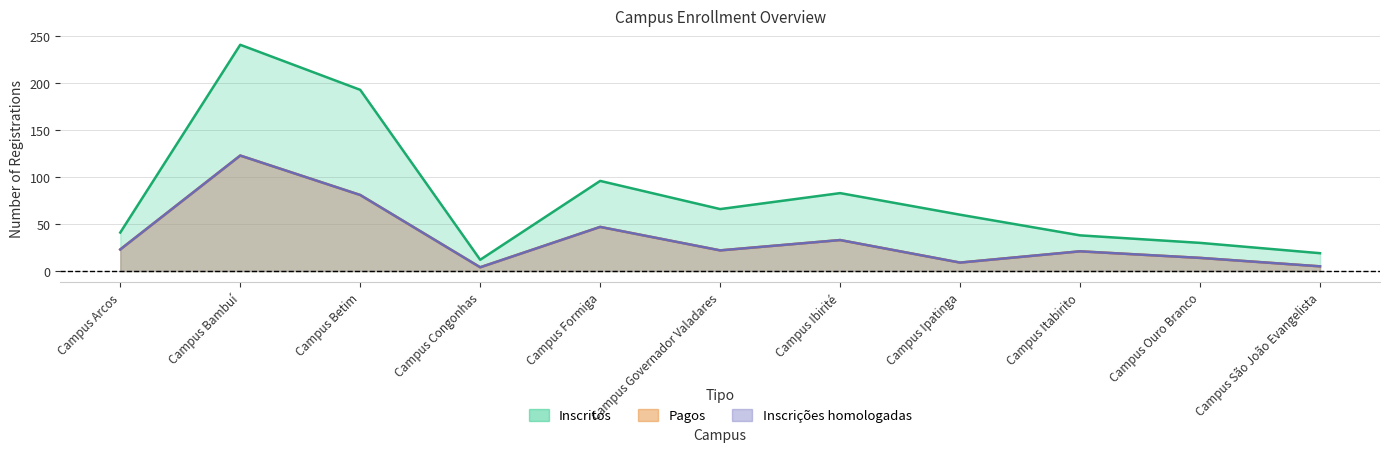

True or false: Inscrições homologadas and Inscritos cross at least once.

False